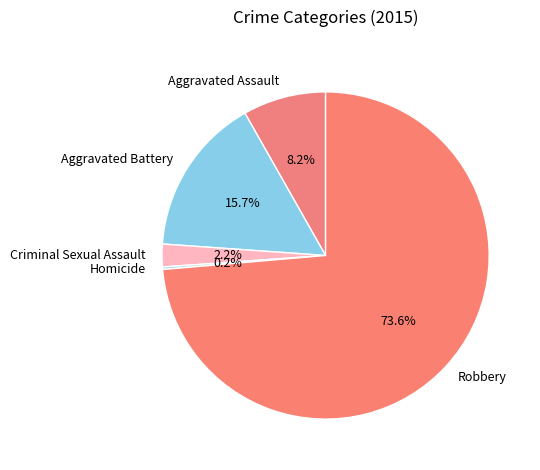

Which has a higher value, Aggravated Assault or Criminal Sexual Assault?

Aggravated Assault